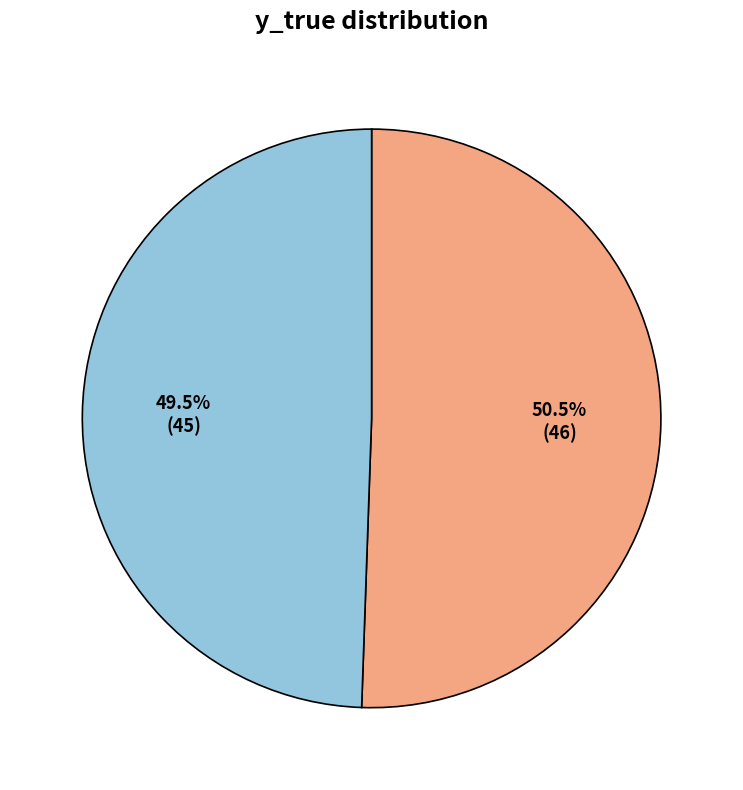

Does any single category account for the majority?

Yes